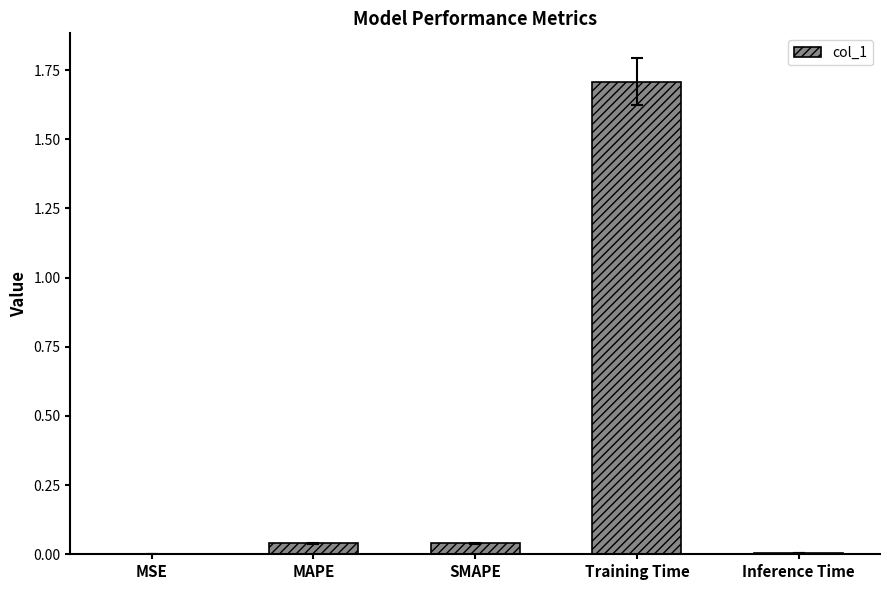

Are the bars horizontal?

No